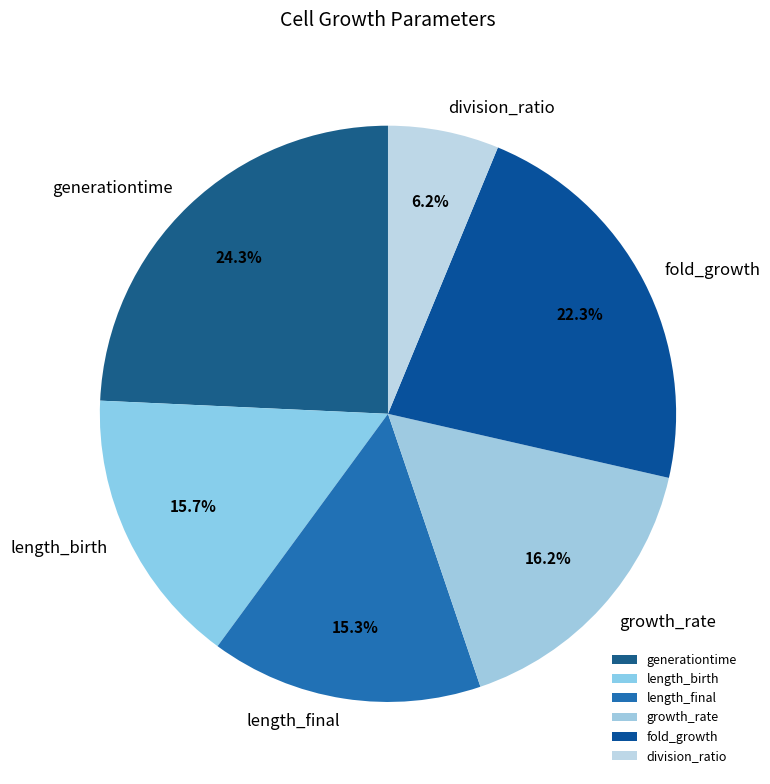

Is there any slice that represents more than half of the pie?

No